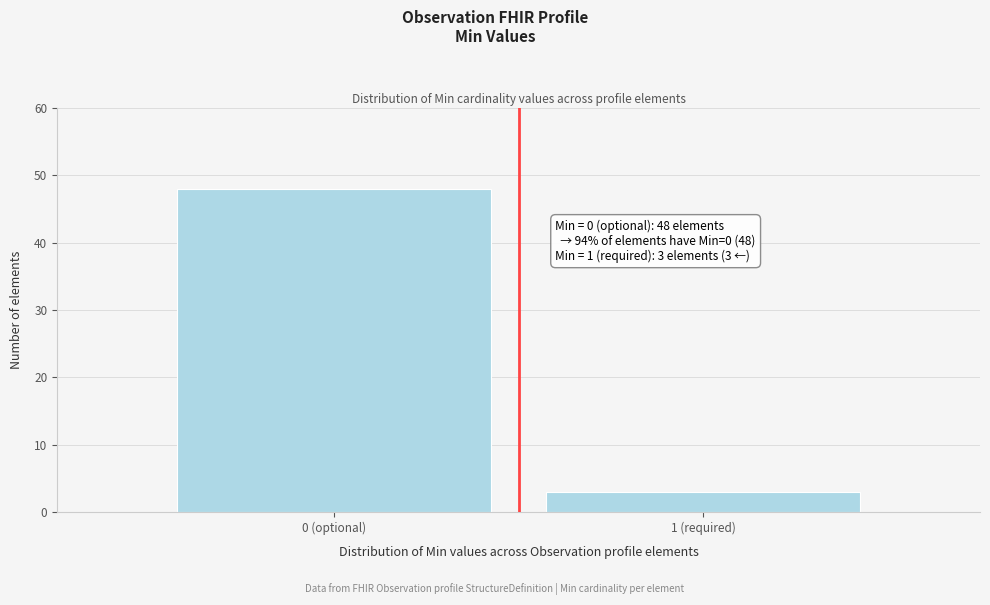

Reading left to right, list all the values displayed in this chart.

0 (optional)=48	1 (required)=3